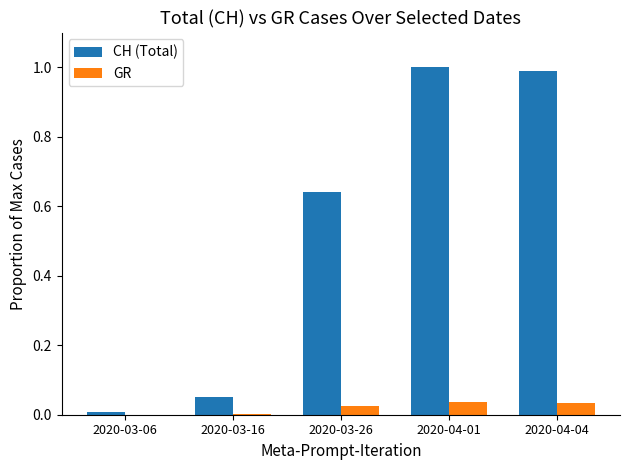

What are all the series names shown in the legend?

CH (Total), GR